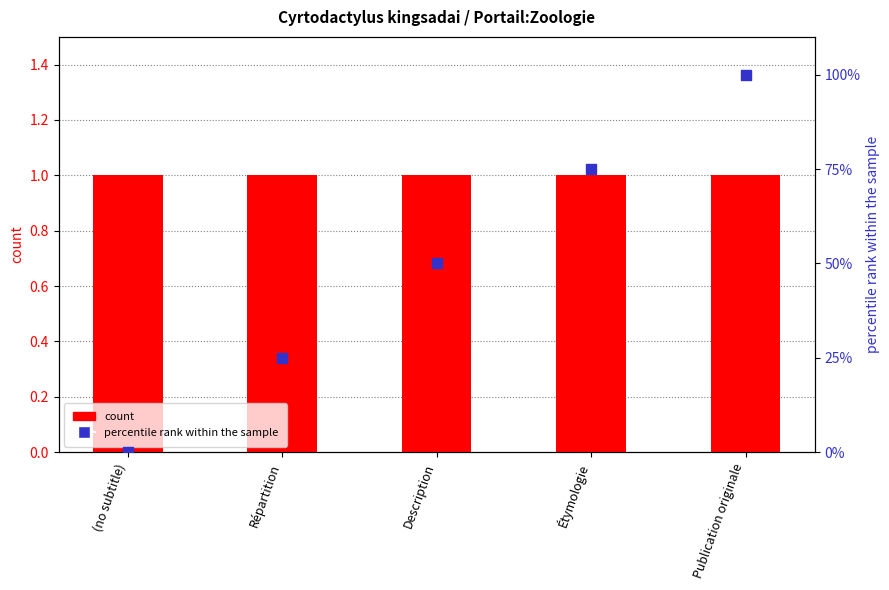

Is the value of count at Répartition greater than the value of percentile rank within the sample at Répartition?

No